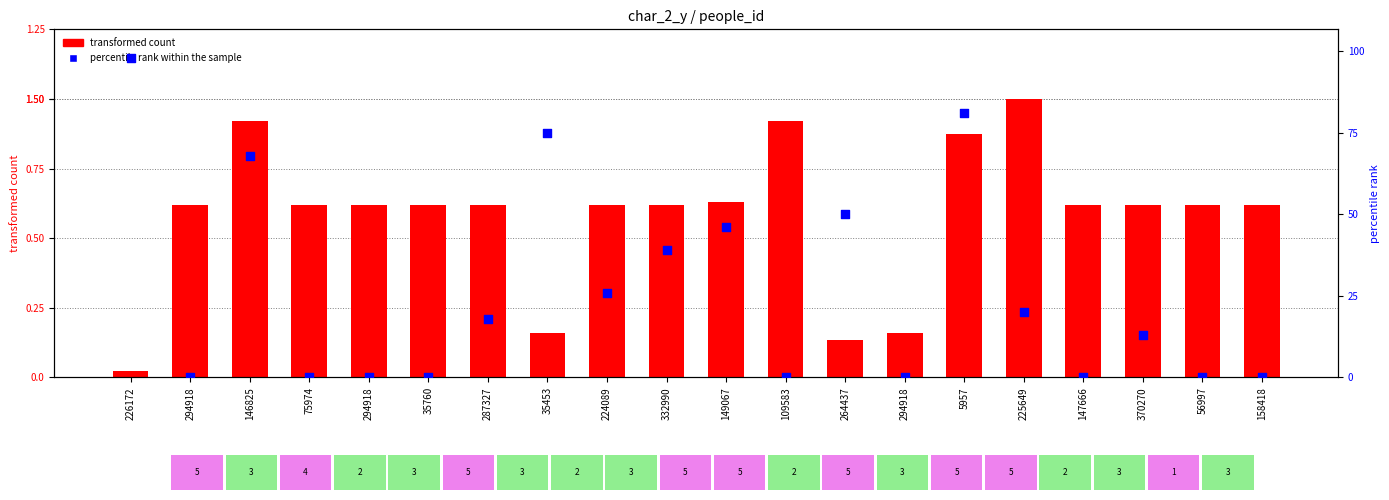

Which series has the largest total across all categories?

transformed count